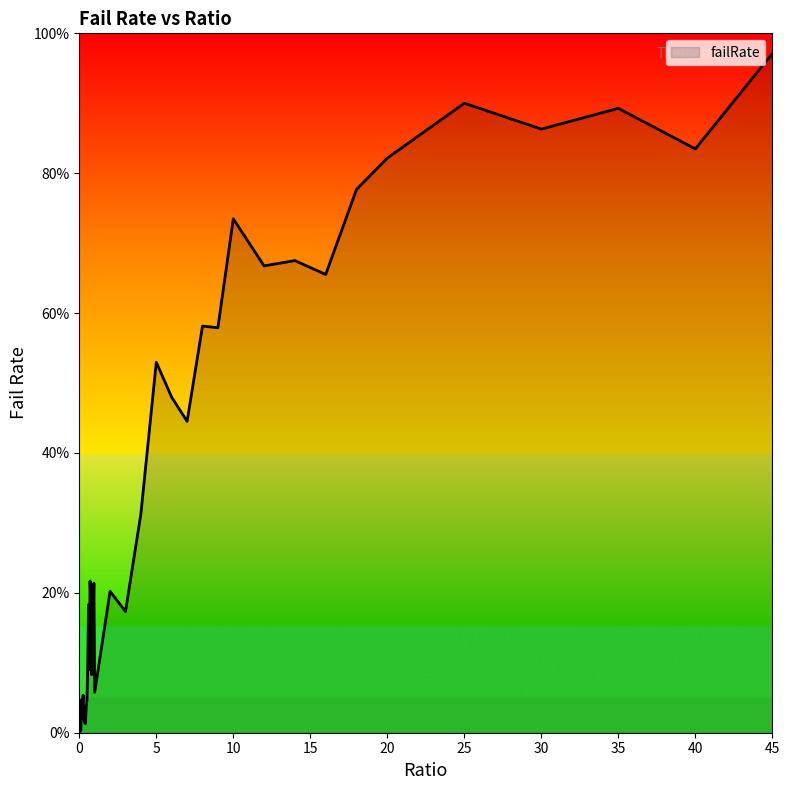

True or false: the data has more than 2 interior local peaks.

True